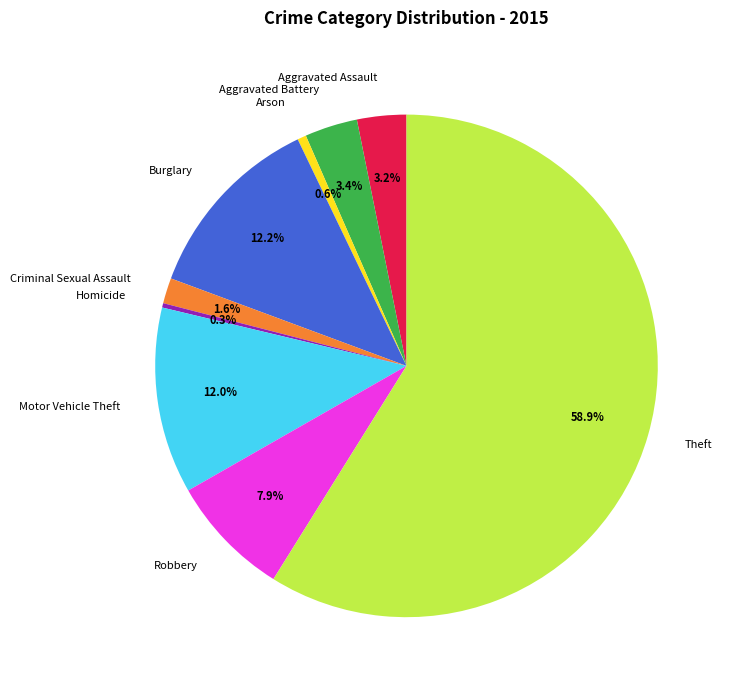

How much of the chart is everything except Arson?

99.4%